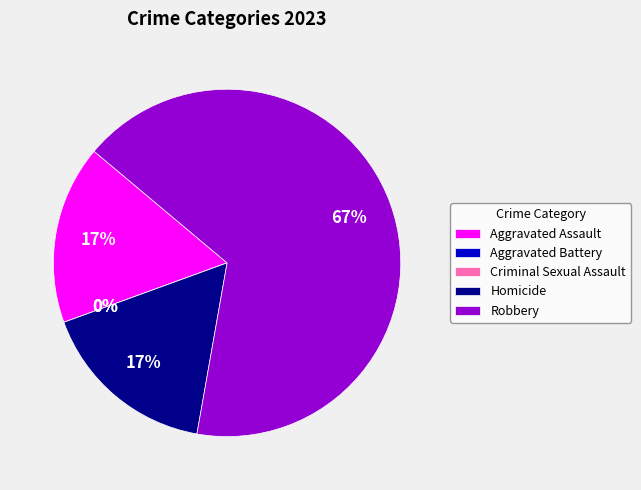

Do Aggravated Battery and Criminal Sexual Assault together represent more than half of the pie?

No